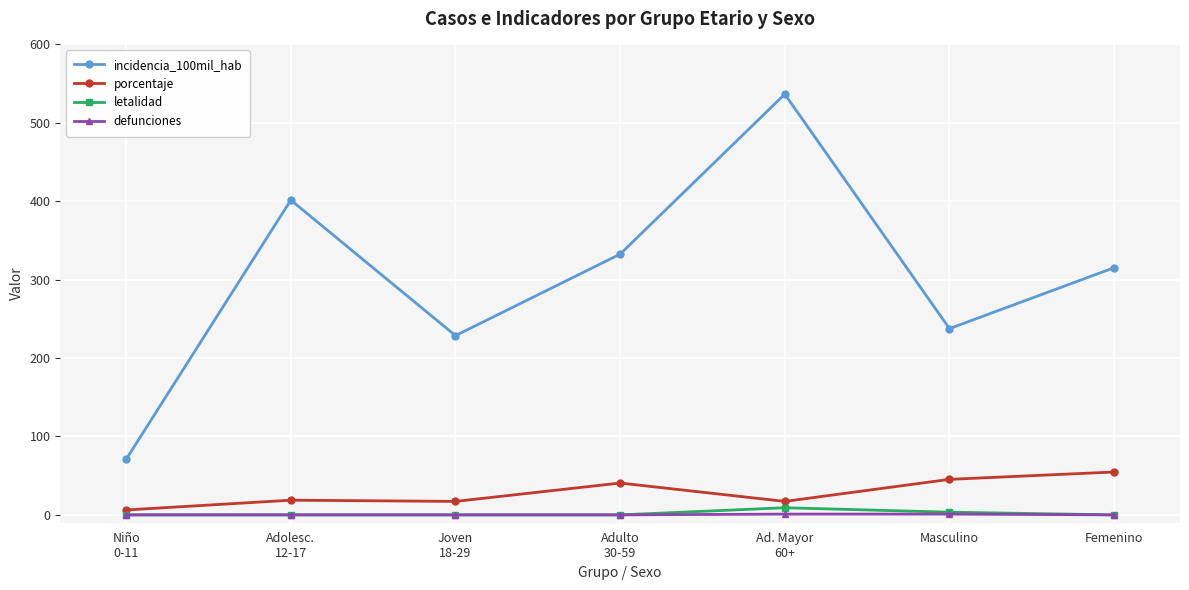

Which series has the widest spread of values?

incidencia_100mil_hab